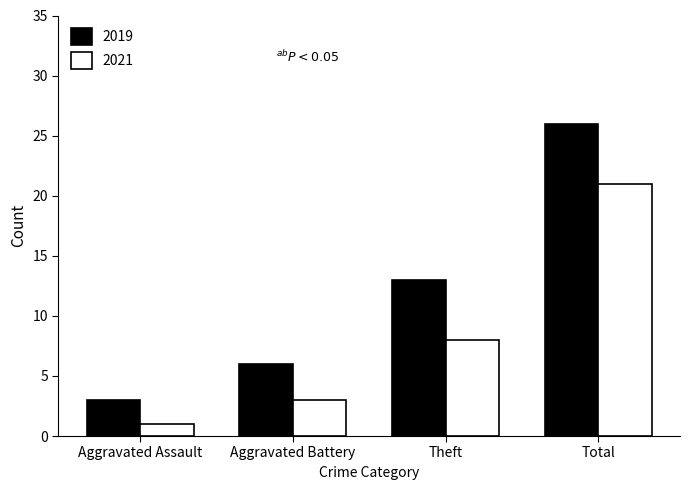

Between Aggravated Assault and Theft, which series saw the biggest shift?

2019